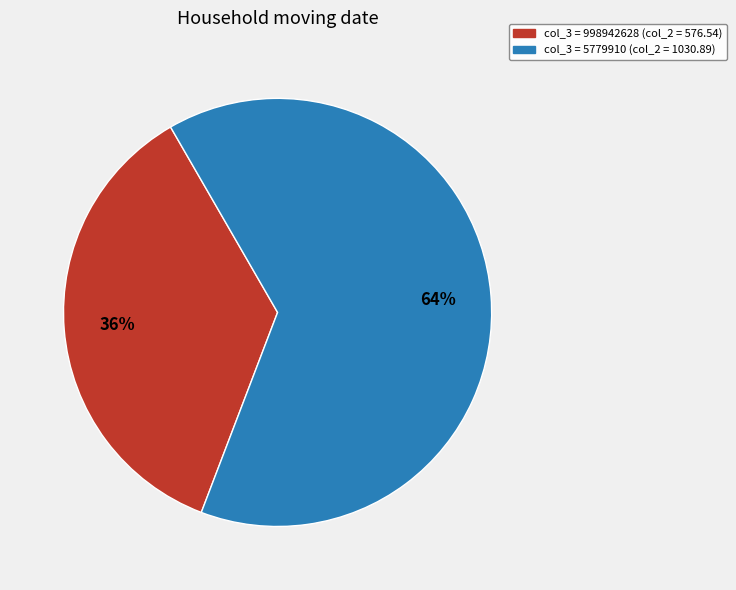

Does any single category account for the majority?

Yes